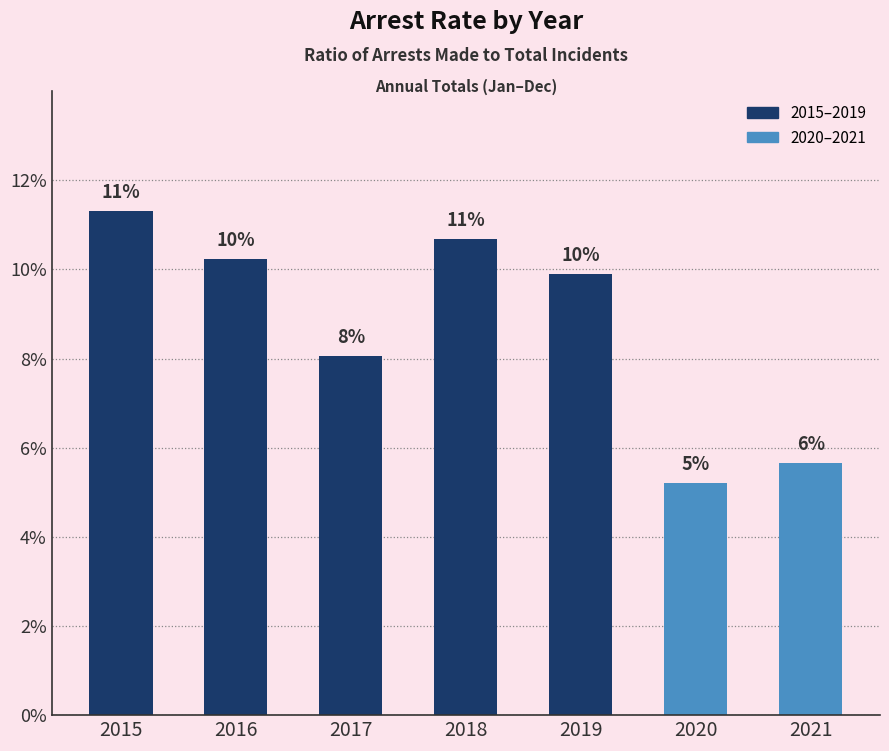

Does the chart contain any negative values?

No